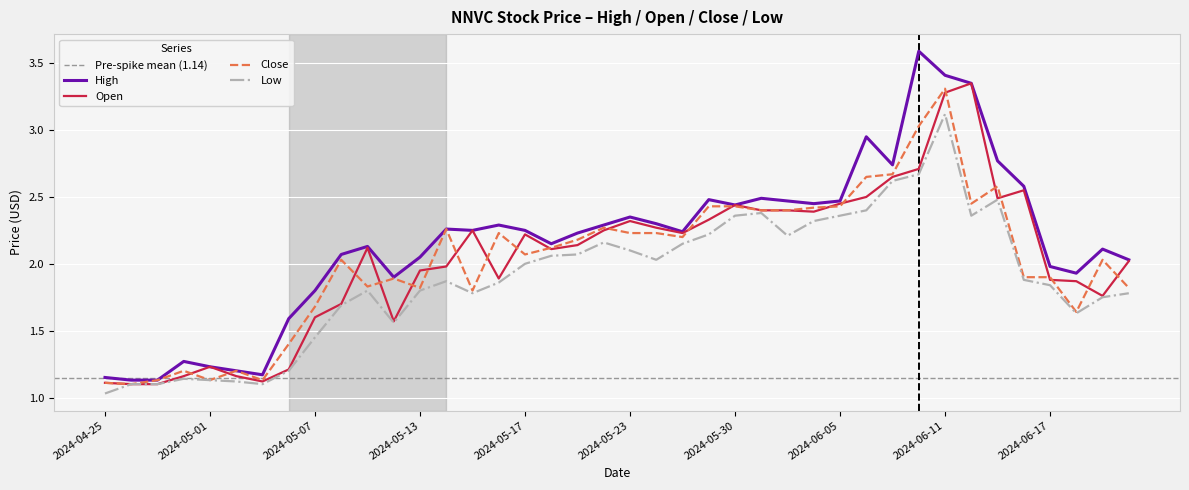

What position from the right is 2024-05-28?

18